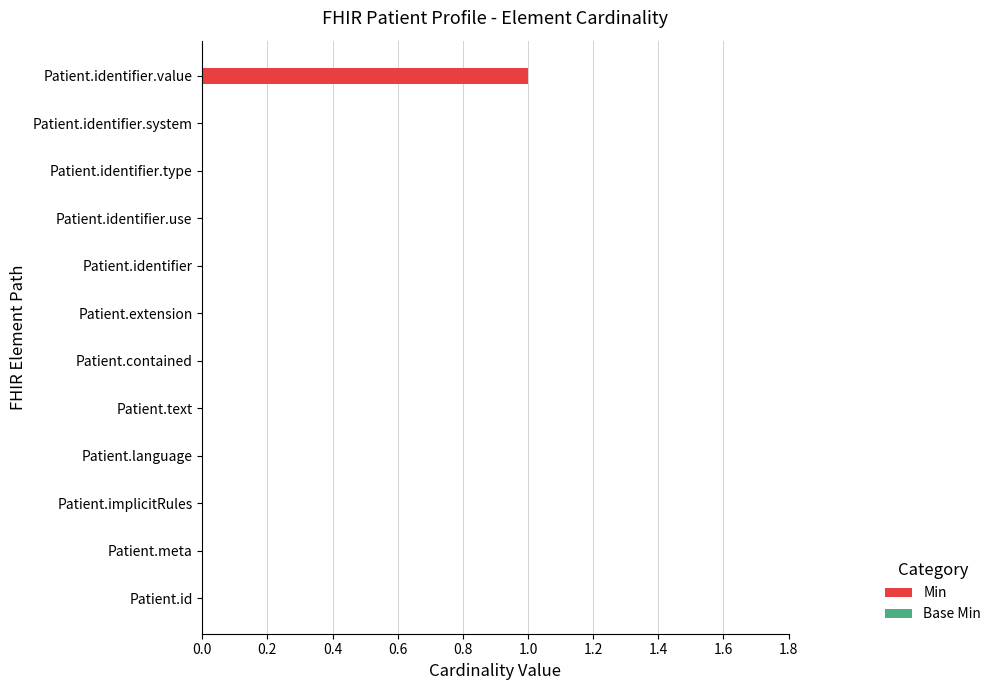

True or false: the data shows 0 at Patient.meta.

True